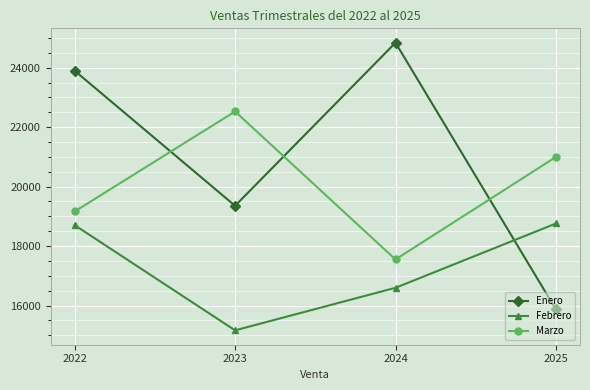

What is the value of the Febrero point at the 3rd from the left?

16597